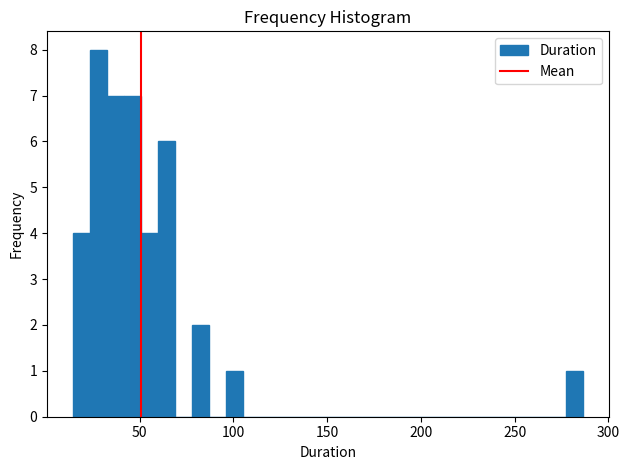

Read against the x-axis, roughly where is the centre of the tallest bar?

30